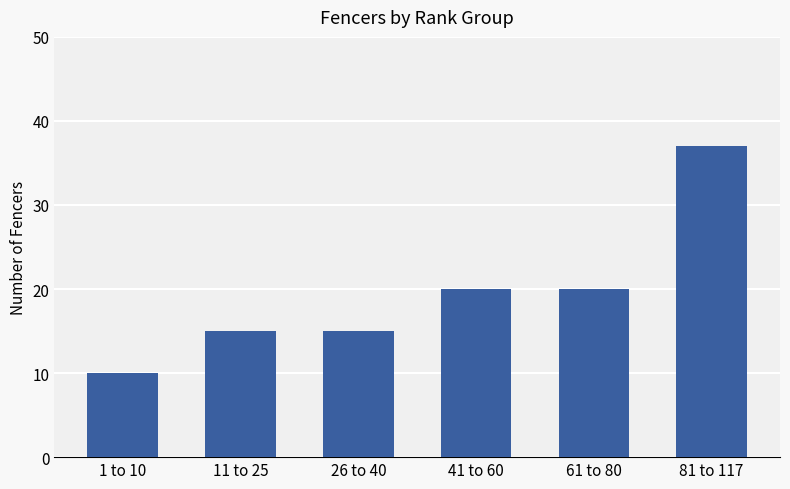

Count the number of categories in the chart.

6